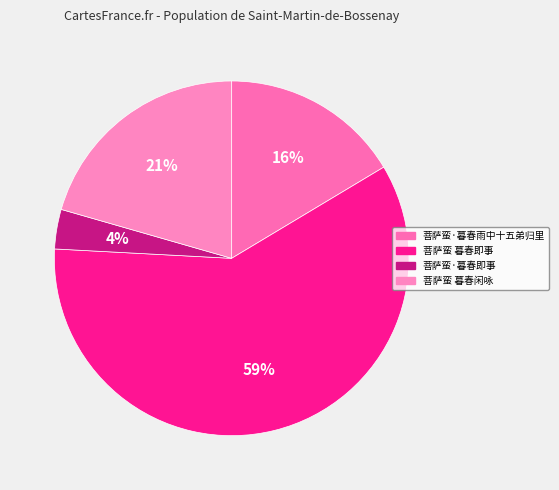

Does 菩萨蛮 暮春即事 account for over 50% of the chart?

Yes